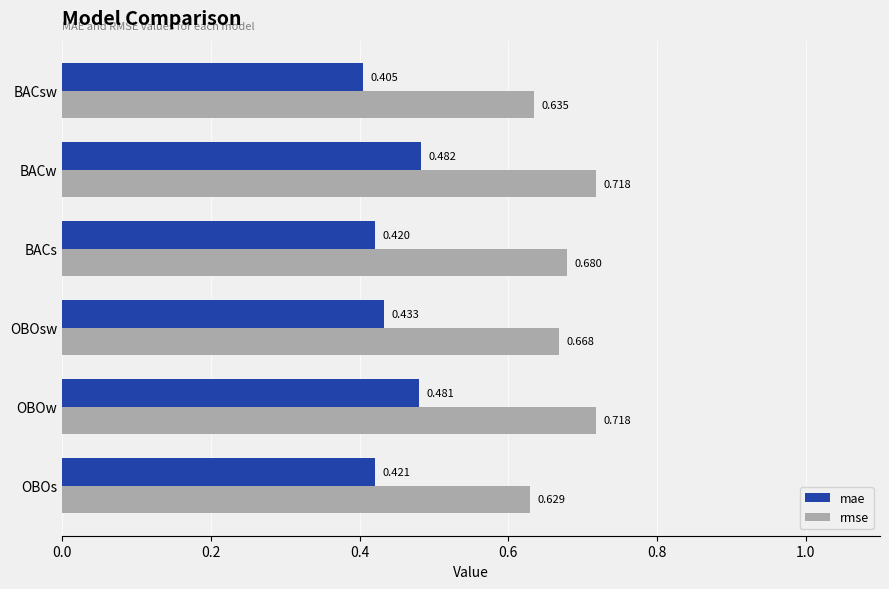

Which series has the largest range (max minus min)?

rmse